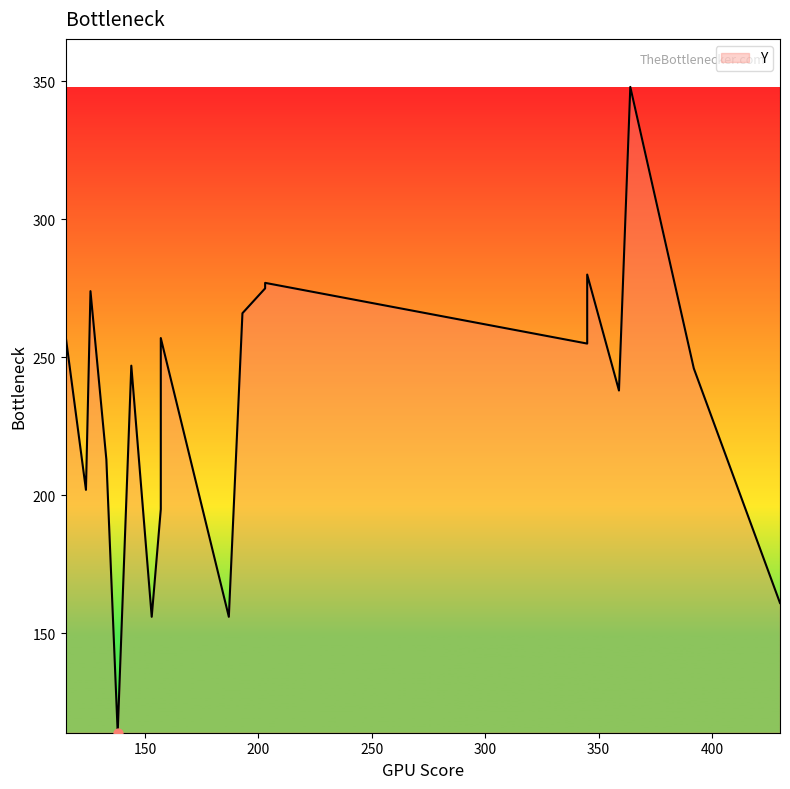

Which has a higher value, 359 or 126?

126